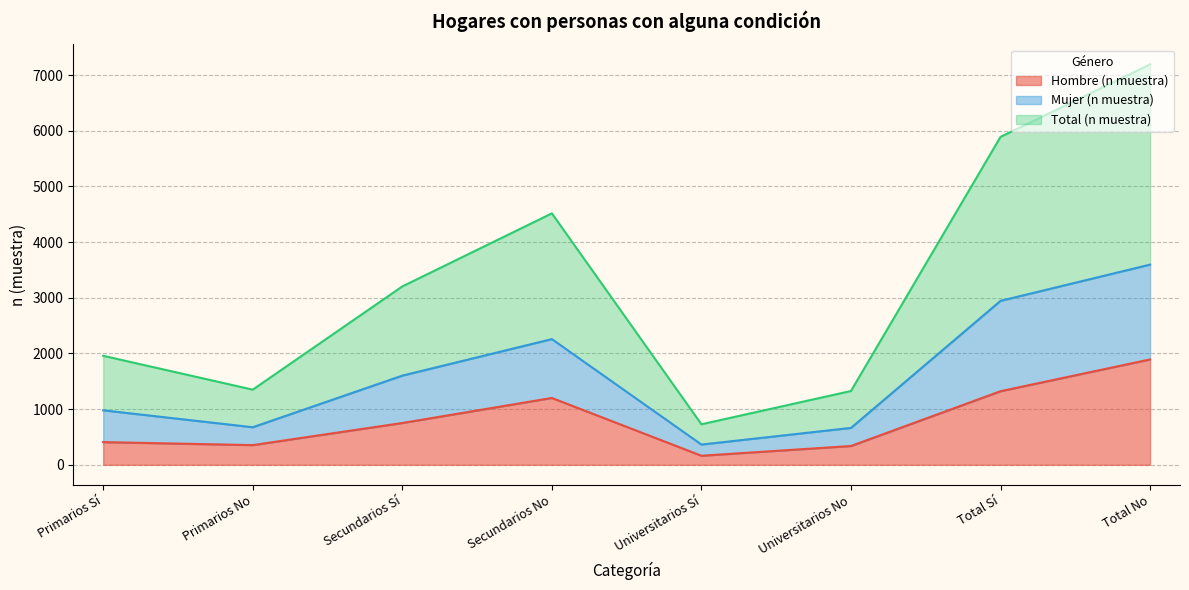

Reading right to left, extract all data points from this chart.

Hombre (n muestra): Total No=1893	Total Sí=1322	Universitarios No=338	Universitarios Sí=163	Secundarios No=1201	Secundarios Sí=751	Primarios No=354	Primarios Sí=408
Mujer (n muestra): Total No=3596	Total Sí=2945	Universitarios No=663	Universitarios Sí=364	Secundarios No=2258	Secundarios Sí=1602	Primarios No=675	Primarios Sí=979
Total (n muestra): Total No=7192	Total Sí=5890	Universitarios No=1326	Universitarios Sí=728	Secundarios No=4516	Secundarios Sí=3204	Primarios No=1350	Primarios Sí=1958